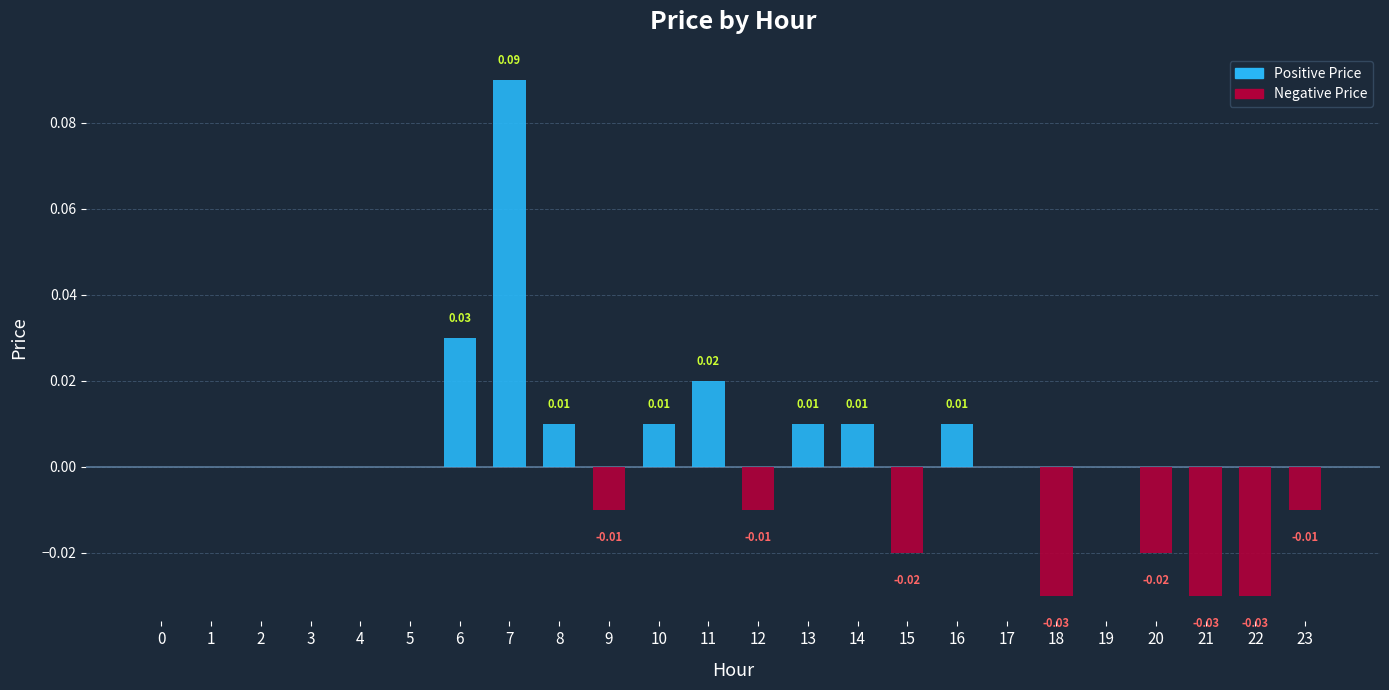

How many categories are shown in the chart?

24